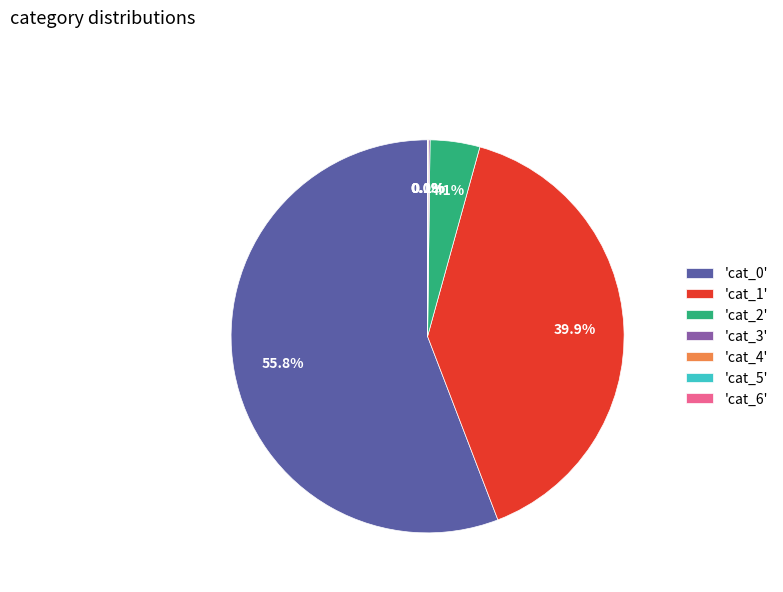

How much of the chart is everything except 'cat_1'?

60.1%